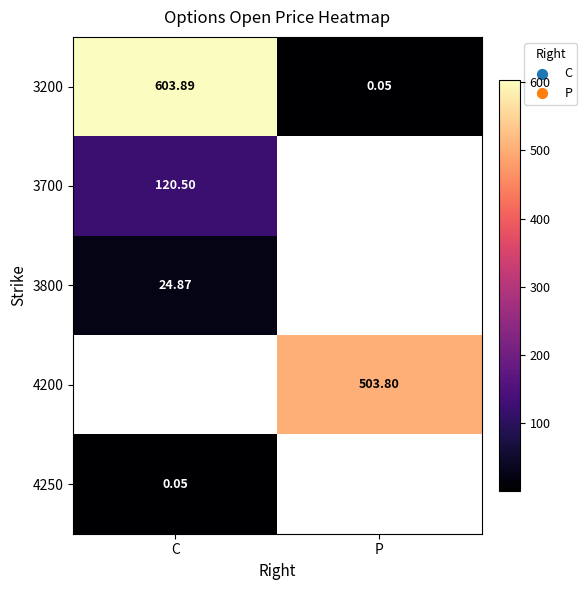

Which has a higher value, C or P?

C